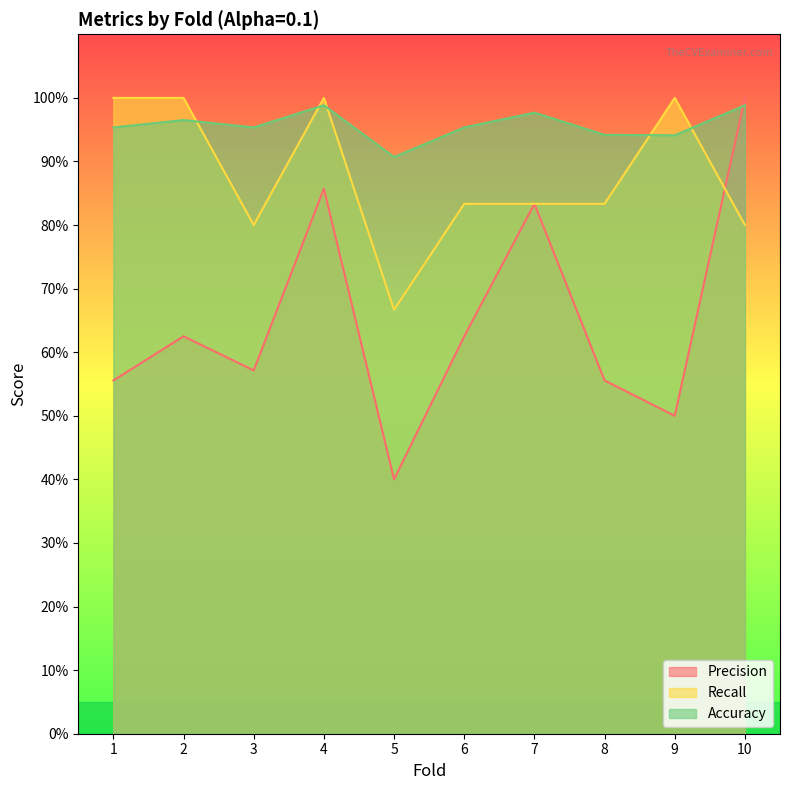

The Accuracy series shows 1.0 at 3. True or false?

True